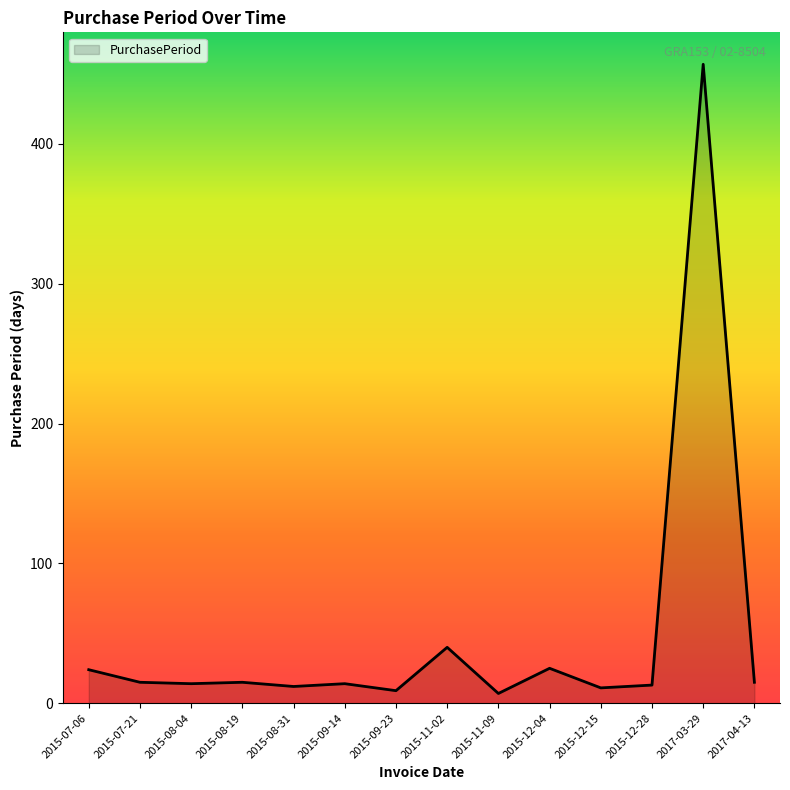

What is the difference between the values at 2015-12-04 and 2015-12-28?

12